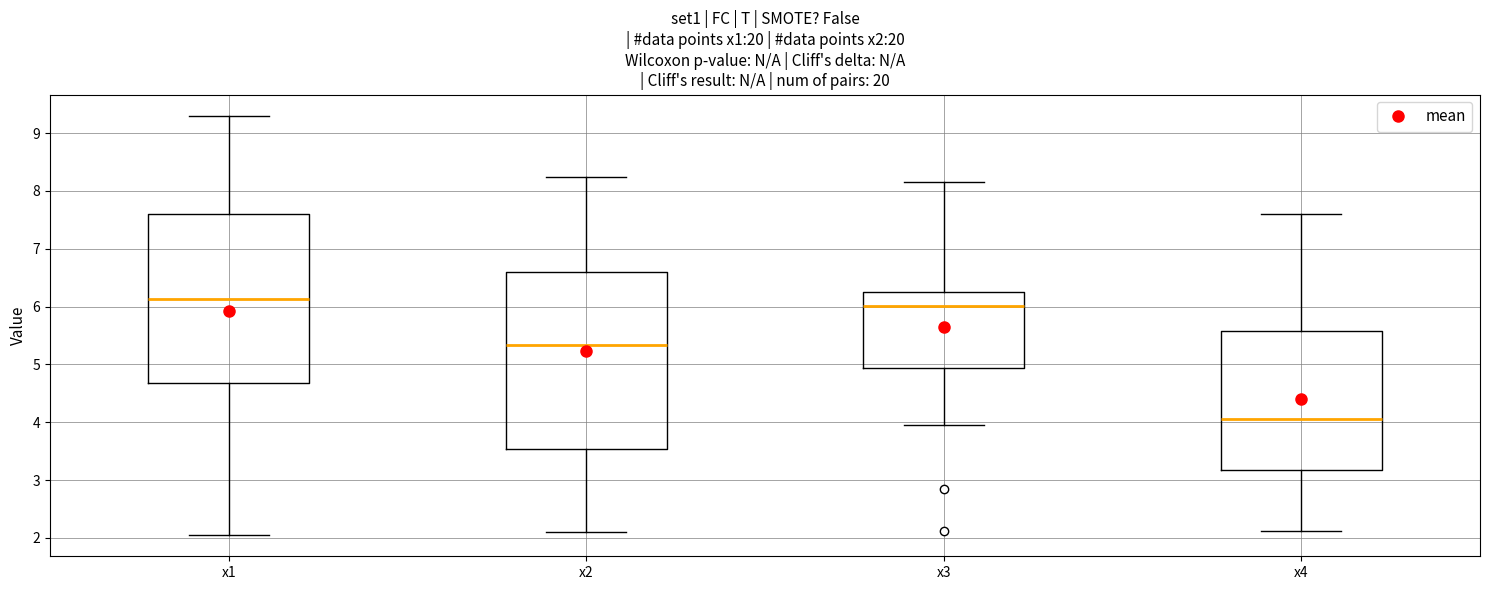

Reading left to right, read every box against the y-axis: the position of its median line, the range the box covers, and the ends of its whiskers. The values are not printed on the chart, so give them approximately, as read against the axis.

x1: median 6.1, box 4.7 to 7.6, whiskers 2.0 to 9.3
x2: median 5.3, box 3.5 to 6.6, whiskers 2.1 to 8.2
x3: median 6.0, box 4.9 to 6.3, whiskers 4.0 to 8.2
x4: median 4.1, box 3.2 to 5.6, whiskers 2.1 to 7.6